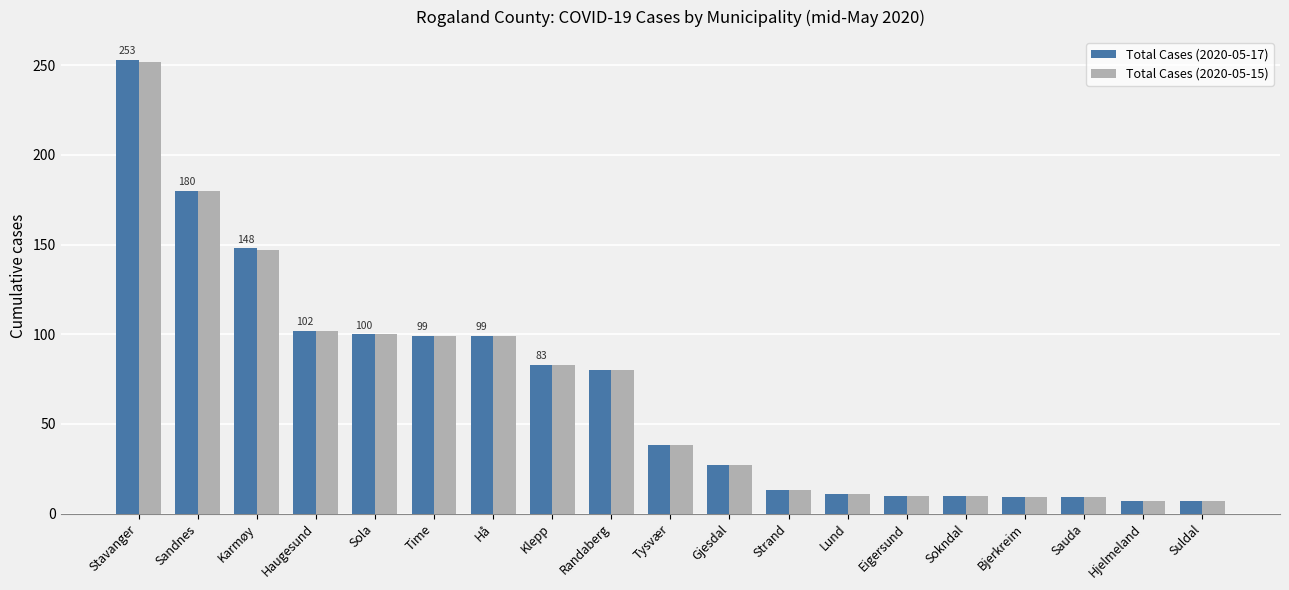

Is it true that Total Cases (2020-05-15) equals 194 at Karmøy?

False